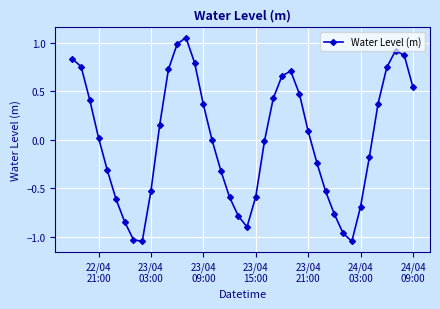

Count the number of categories in the chart.

40